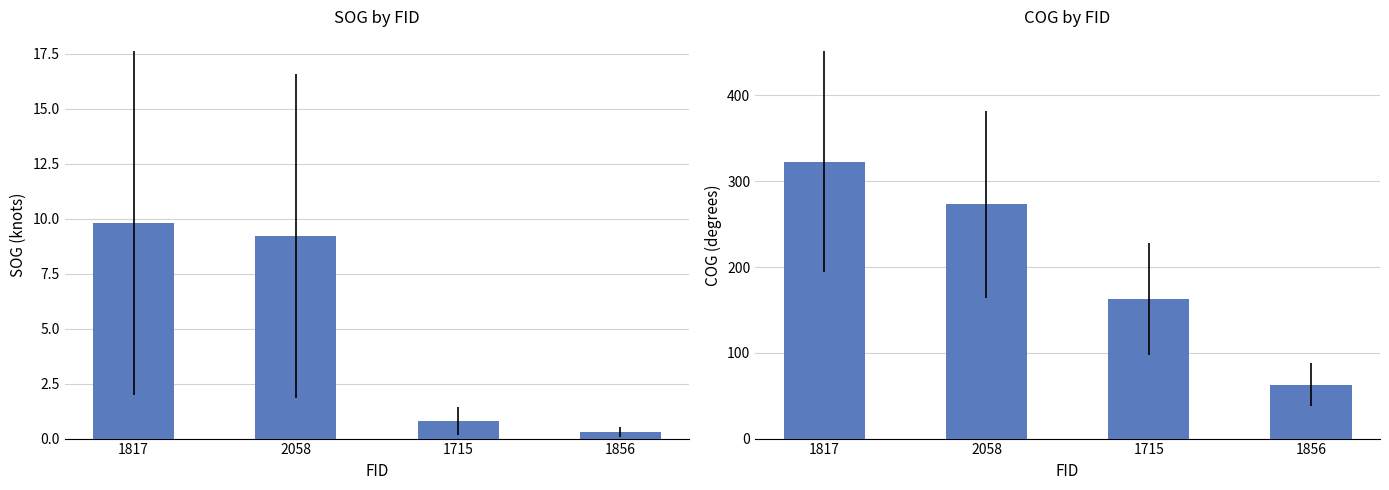

Rank the series by their average value, from lowest to highest.

SOG, COG